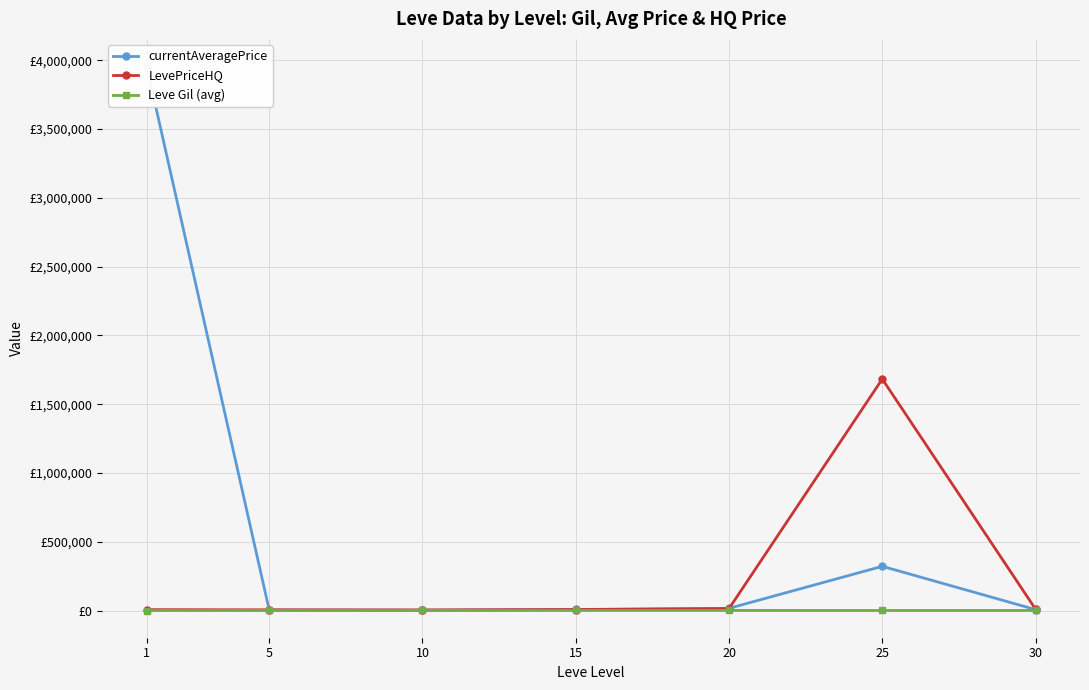

What value does the LevePriceHQ series have at 30?

9975.0